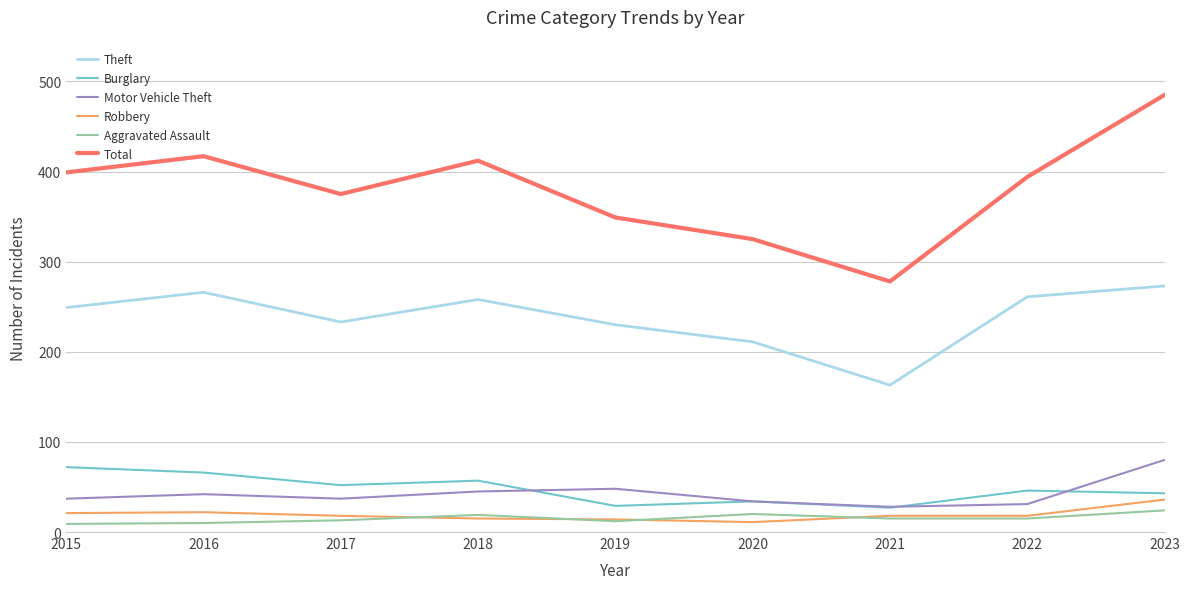

Is it true that Theft equals 261 at 2022?

True